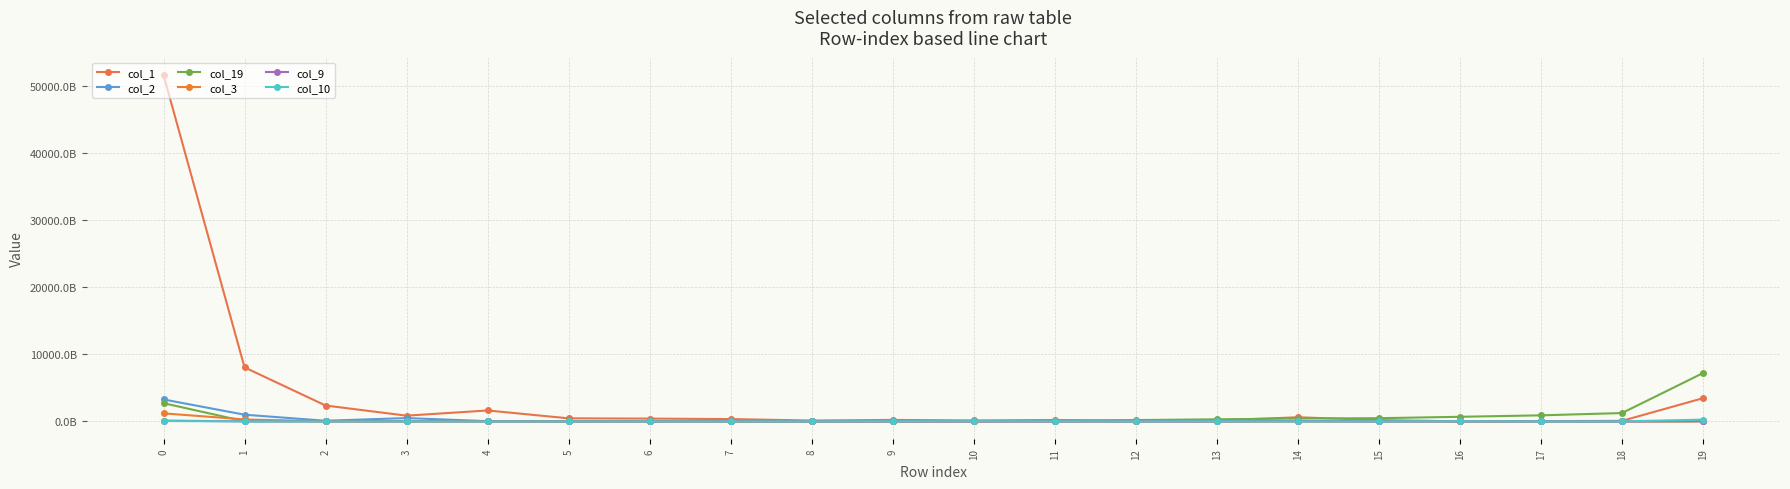

Is this an area chart (filled region under the line)?

No